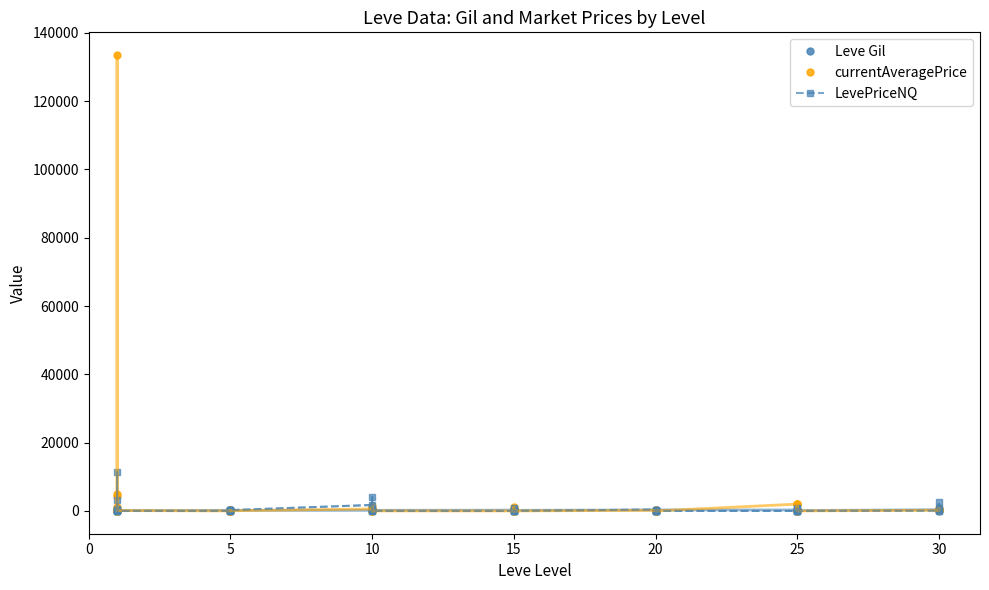

Reading left to right, list all the values displayed in this chart.

Leve Gil: 420.0	112.0	112.0	112.0	113.0	112.0	170.0	280.0	139.0	140.0	173.0	168.0	173.0	140.0	173.0	169.0	169.0	174.0	227.0	173.0	169.0	235.0	230.0	169.0	288.0	102.0	232.0	277.0	102.0	288.0	283.0	283.0	84.0	288.0	169.0	112.0	347.0	294.0	69.0	338.0
currentAveragePrice: 4847.0	1030.0	133452.6	4365.9	11.5	101.0	0.0	0.0	149.0	55.0	47.7	57.5	582.6	150.0	85.5	1.3	1352.7	0.0	0.0	220.5	34.3	1025.0	125.0	0.0	178.1	34.3	0.0	0.0	0.0	0.0	2000.0	120.0	1894.1	333.3	2000.0	0.0	207.6	850.0	392.6	250.0
LevePriceNQ: 432.0	3090.0	325.3	11280.5	41.0	3.0	0.0	0.0	106.5	165.0	210.0	231.0	1747.7	450.0	213.0	3.0	4058.0	0.0	0.0	862.5	3.0	0.0	300.0	0.0	396.4	3.0	0.0	0.0	0.0	0.0	0.0	720.0	6.0	1000.0	0.0	0.0	90.0	2550.0	160.0	750.0